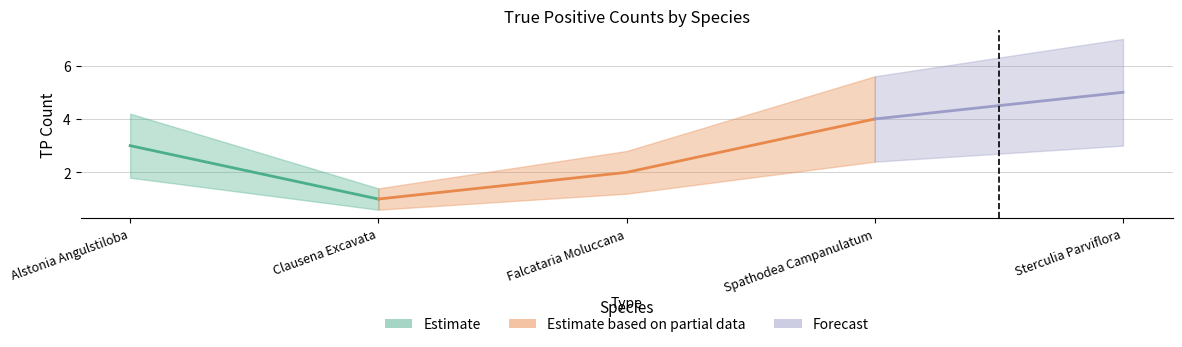

Read the value at Spathodea Campanulatum.

4